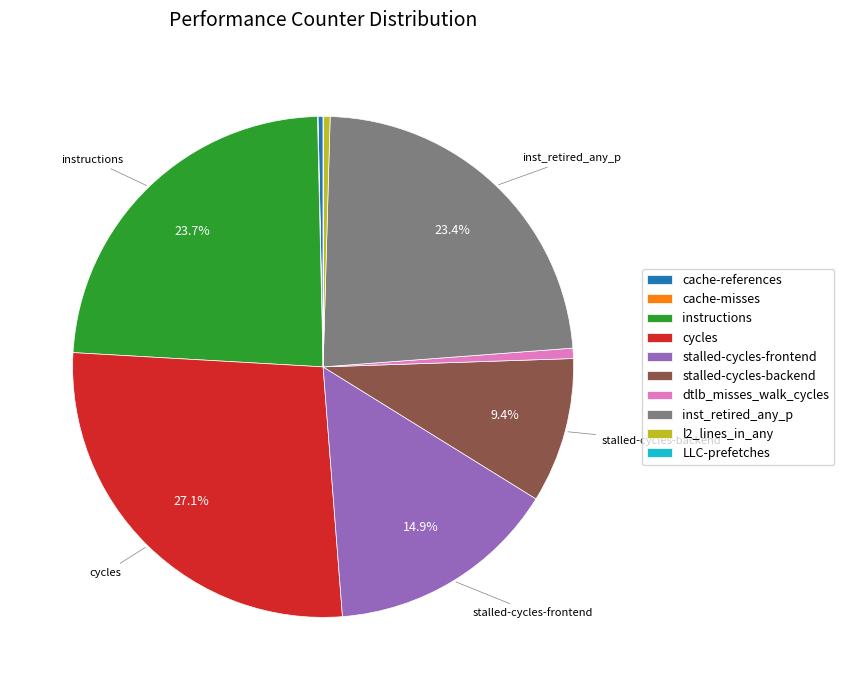

True or false: stalled-cycles-frontend accounts for 25% of the total.

False